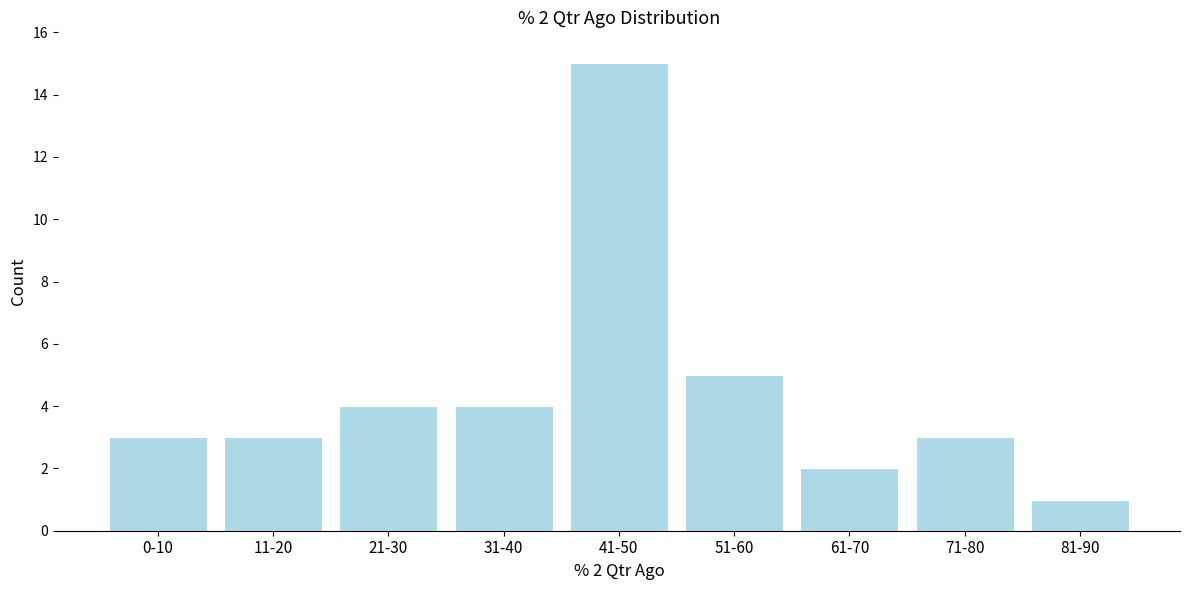

Reading left to right, extract all data points from this chart.

3	3	4	4	15	5	2	3	1